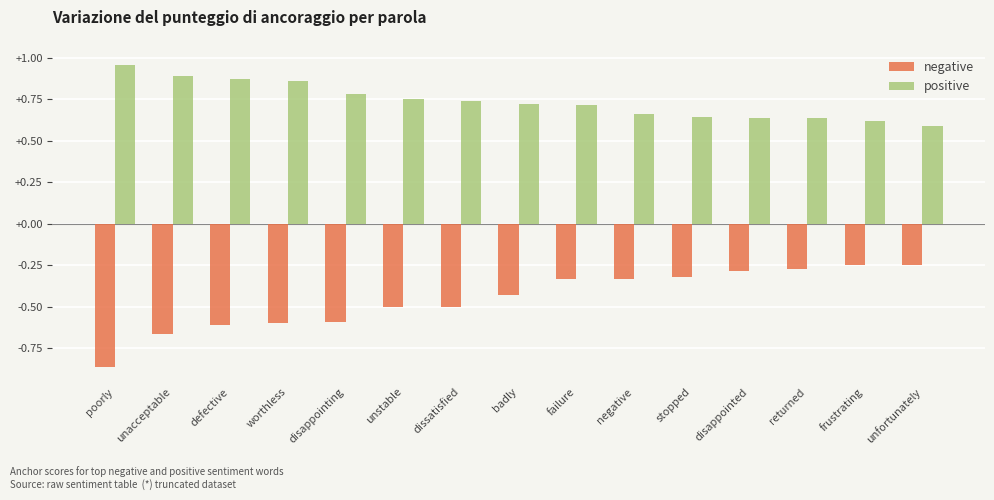

The positive series shows 0.6 at unacceptable. True or false?

False